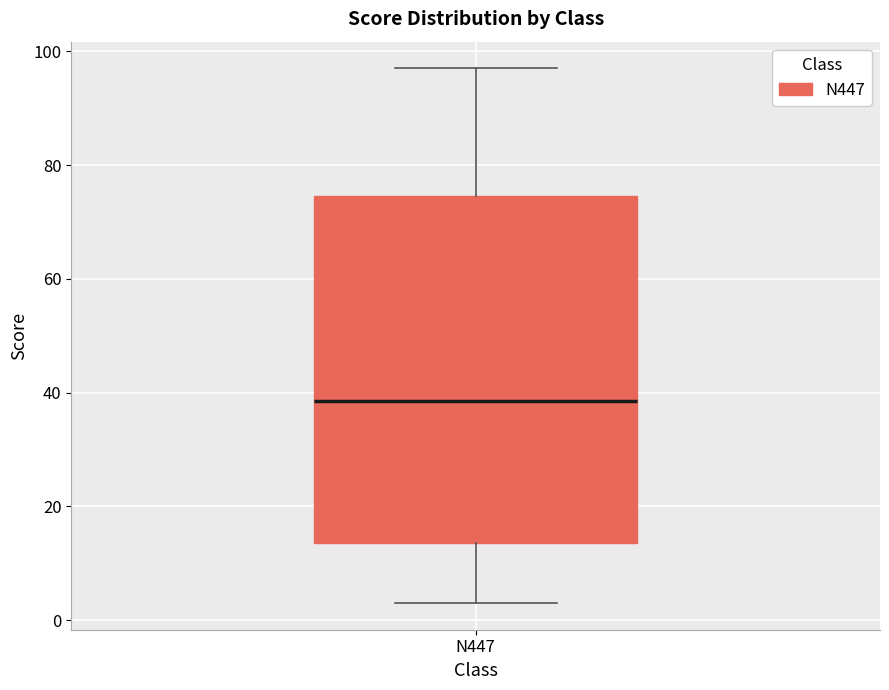

Where does the median line of the box for N447 sit on the y-axis? The values are not printed on the chart, so give them approximately, as read against the axis.

38